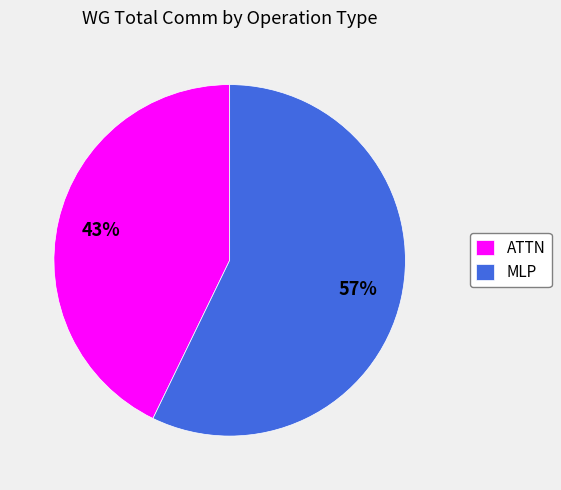

The ATTN slice represents 43% of the pie. True or false?

True